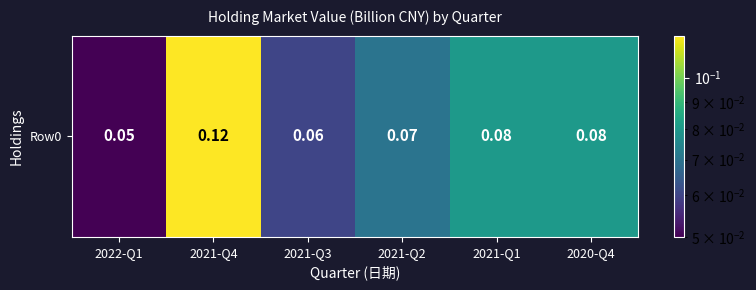

At which category does the chart reach its peak across all series?

2021-Q4